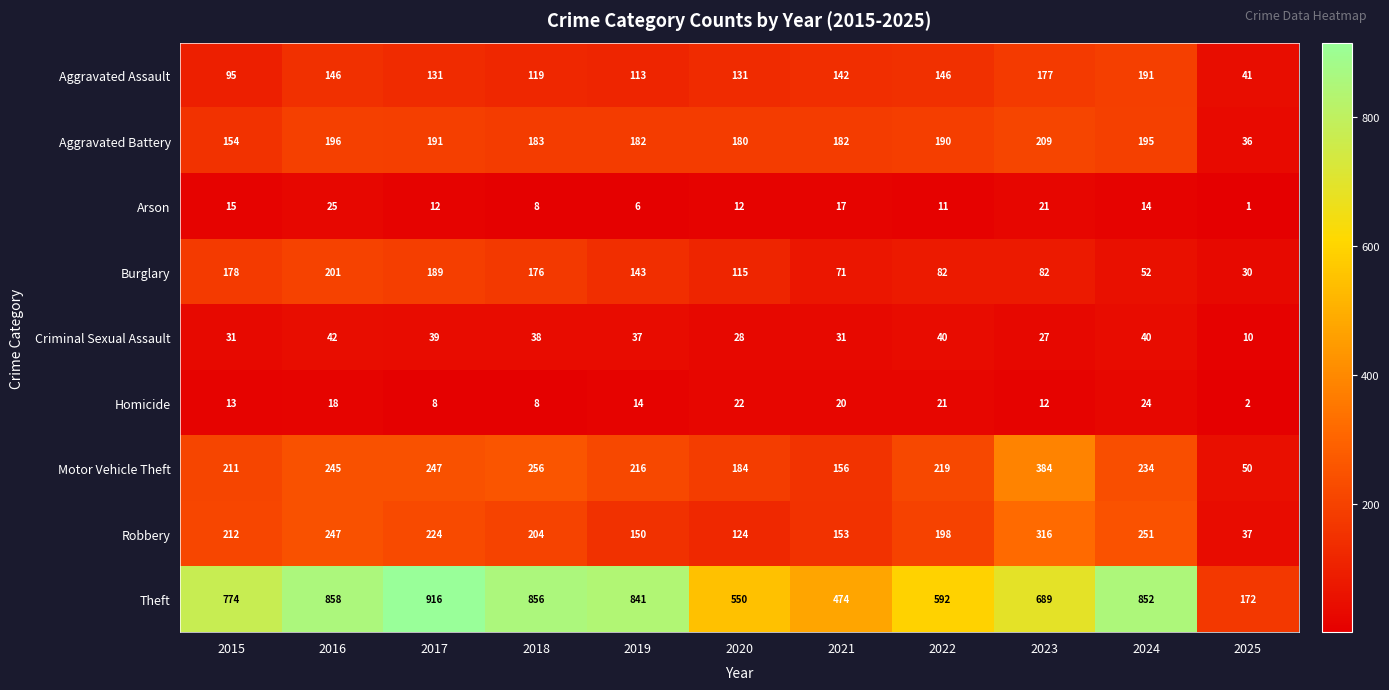

True or false: Burglary has a value of 38 at 2023.

False